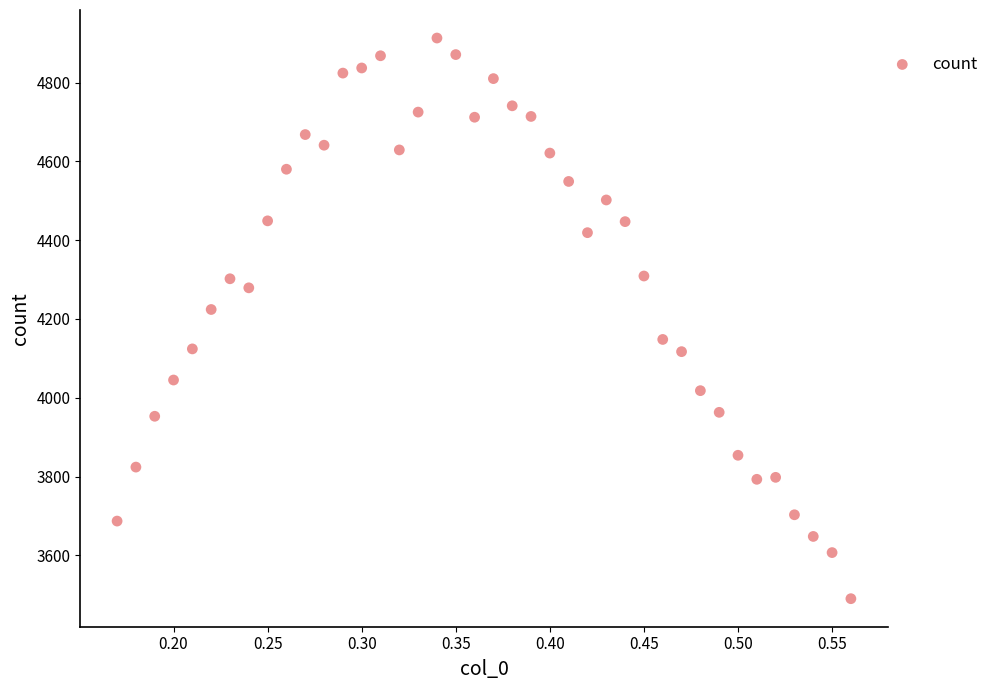

What Y value in the scatter plot is closest to 4201?

4224